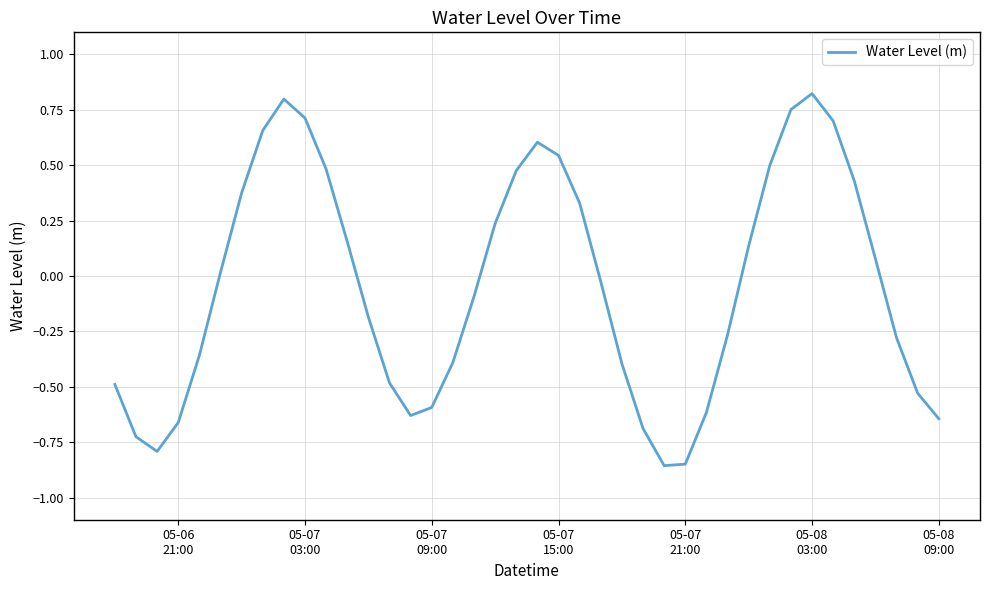

How many negative values are there?

21